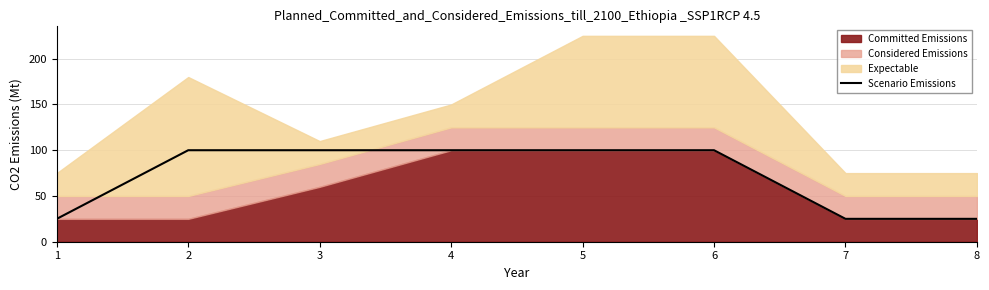

How many lines are shown in the chart?

1